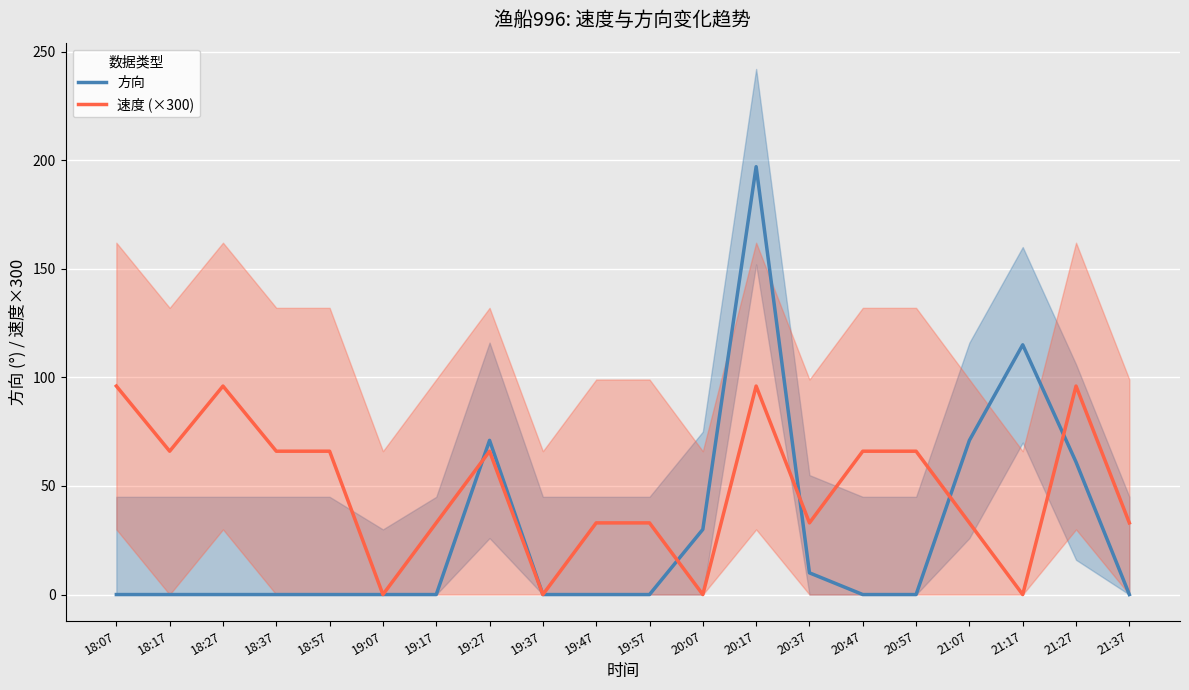

Between 21:07 and 20:07, which is larger?

21:07